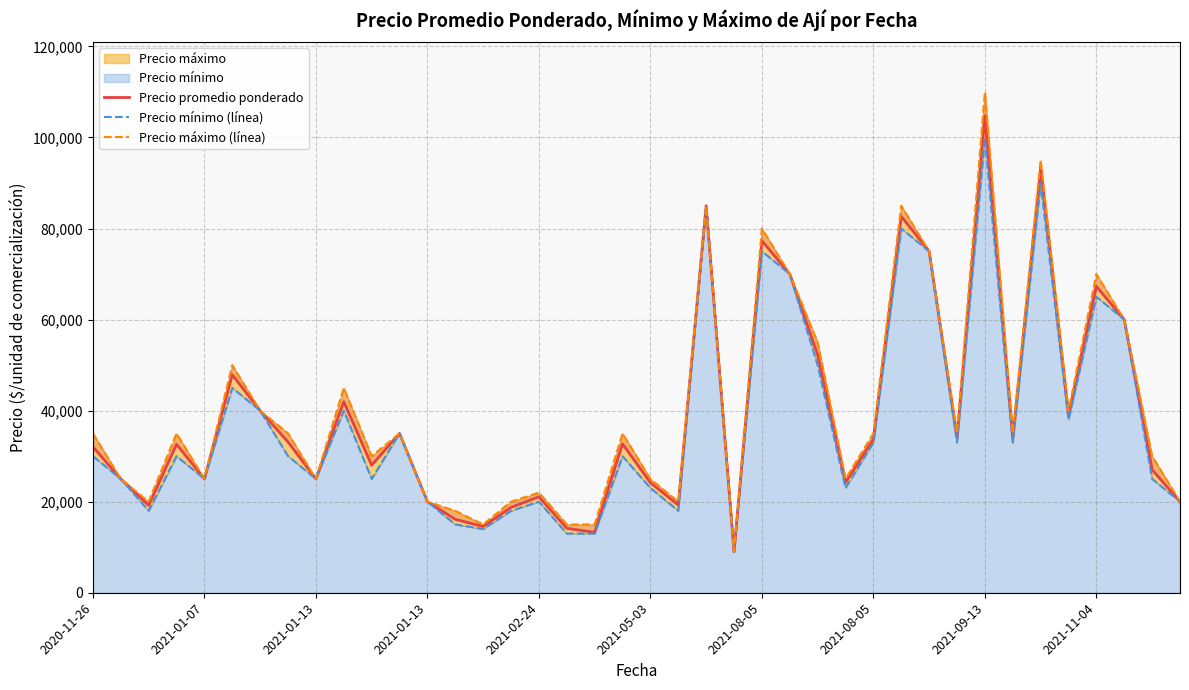

The Precio máximo (línea) series shows 55871 at 19. True or false?

False